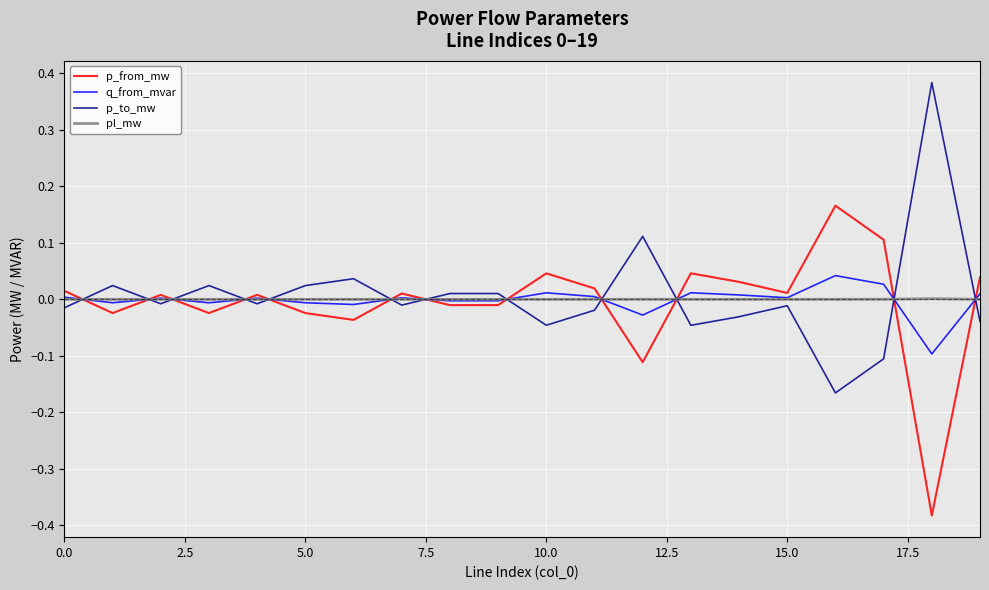

Rank the series by their maximum value, from lowest to highest.

pl_mw, q_from_mvar, p_from_mw, p_to_mw